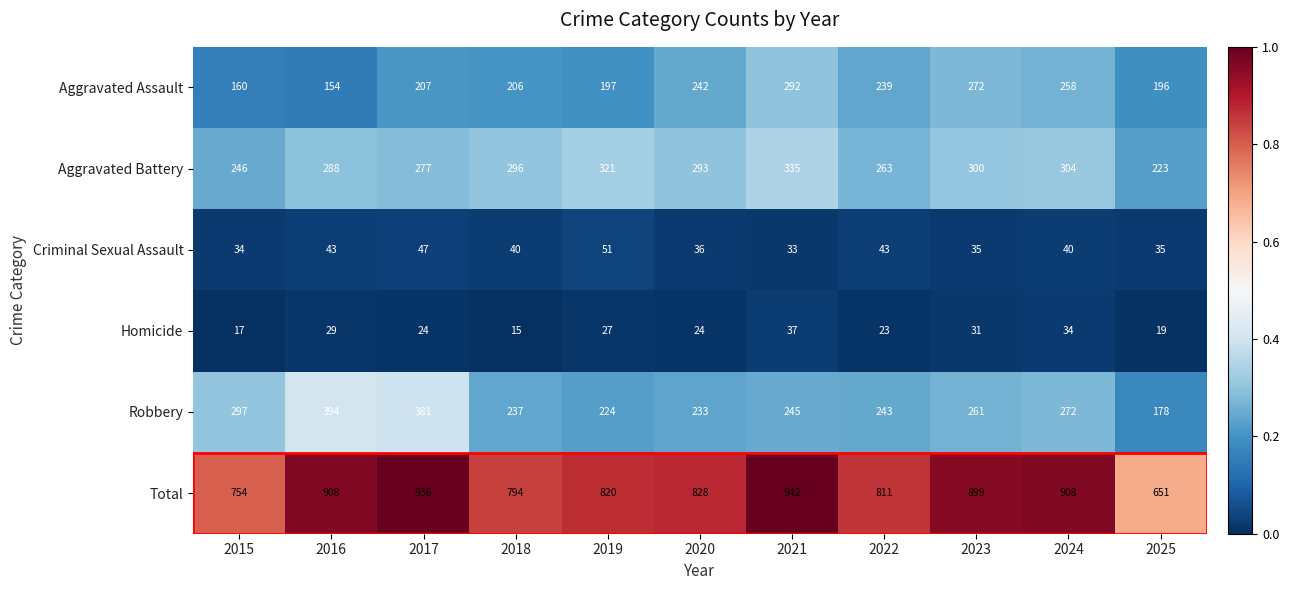

What is the maximum value shown in the chart?

942